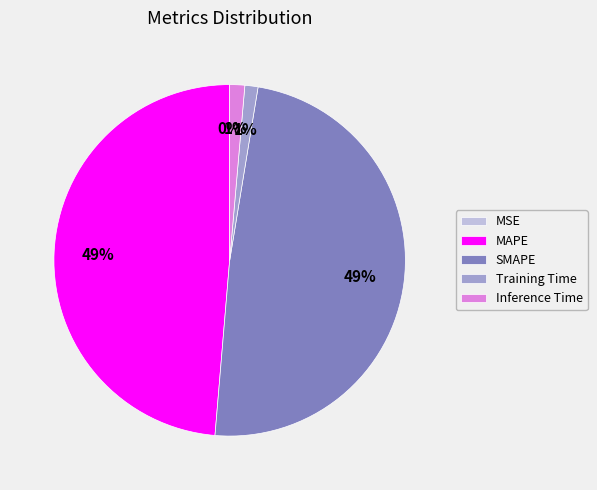

To the nearest percent, what percentage of the pie is Inference Time?

1%